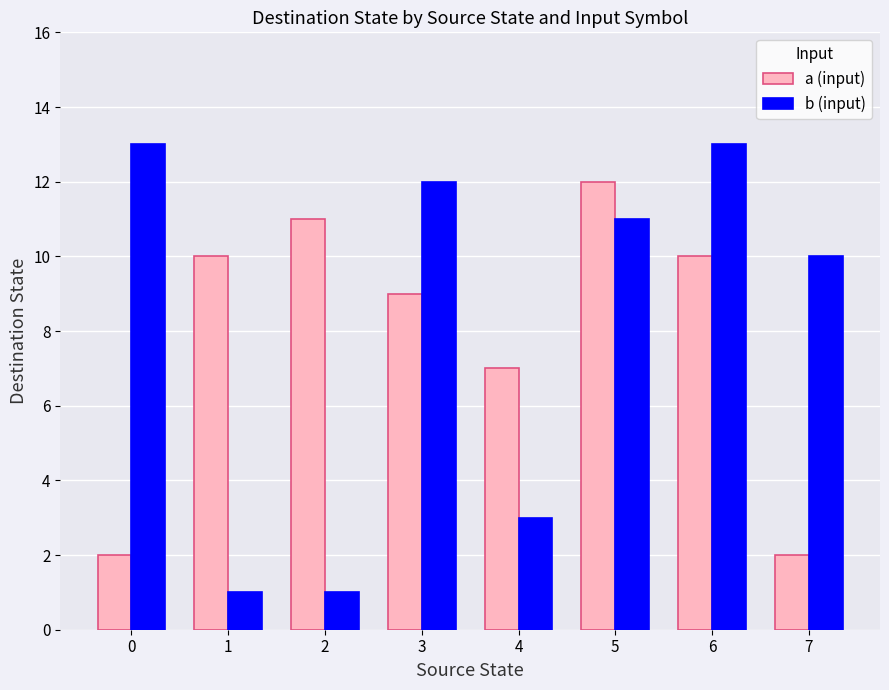

True or false: a (input) has a value of 2 at 7.

True